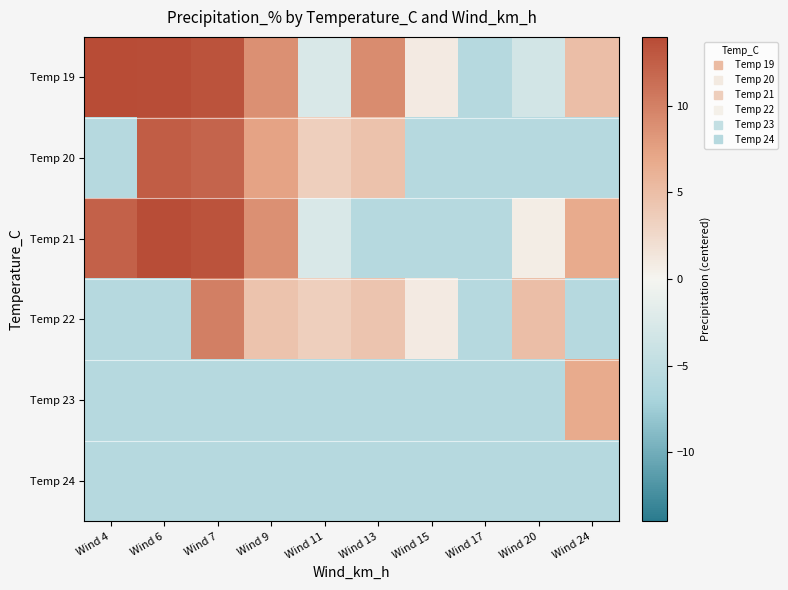

How many data points does each series have?

10